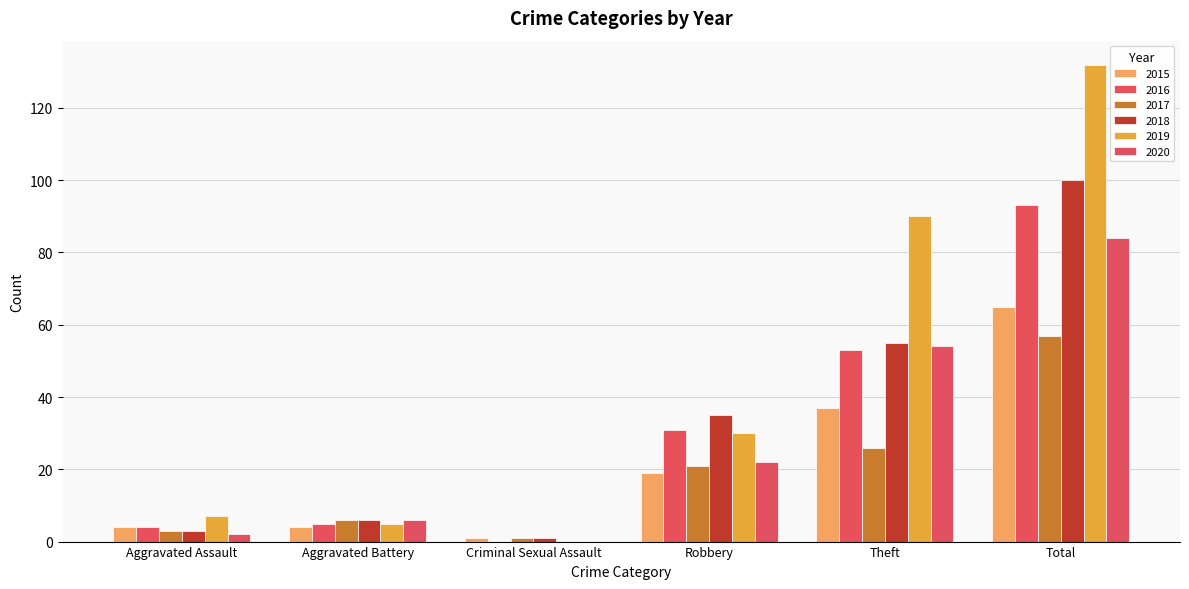

What value does the 2016 series have at Total, to the nearest 5?

95